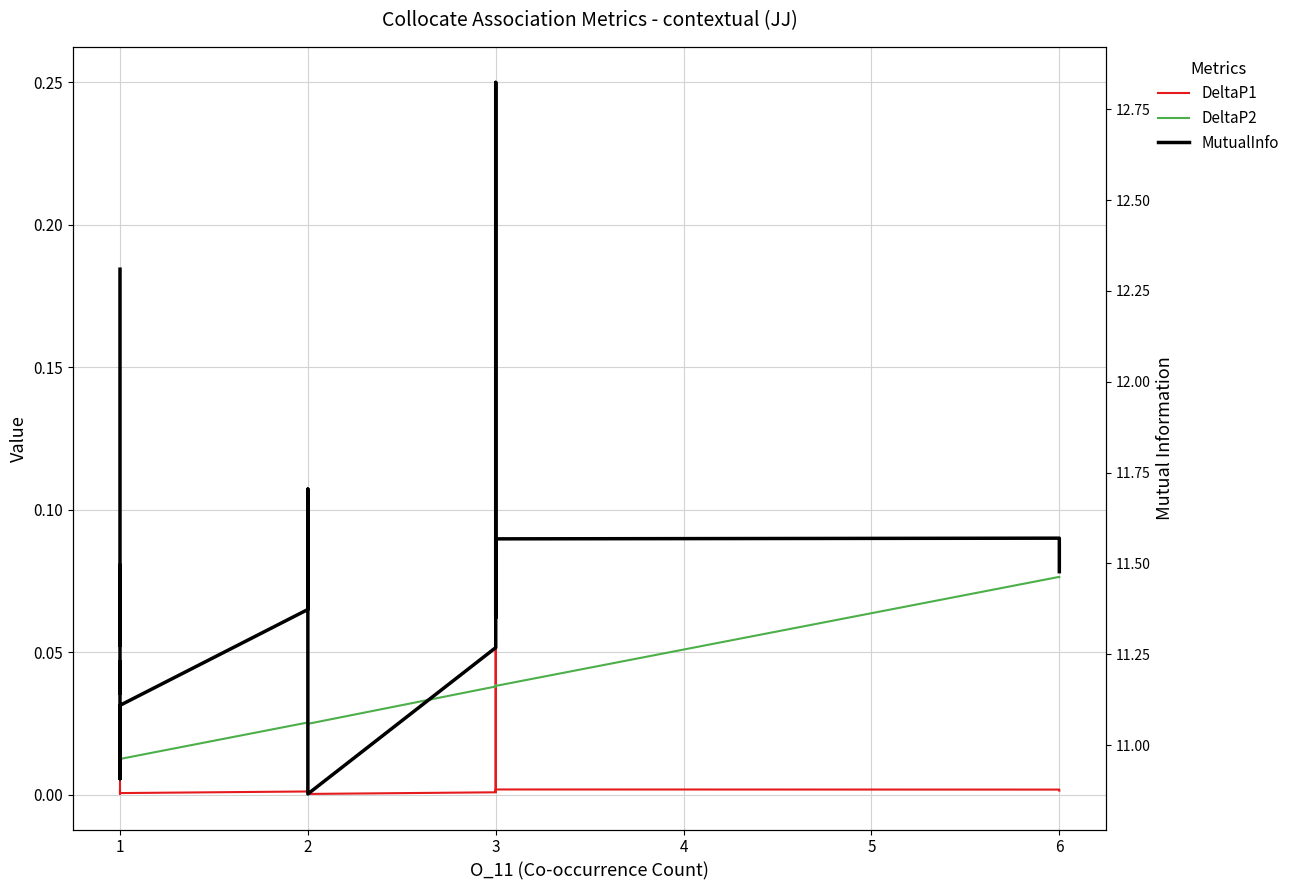

Reading right to left, transcribe all the data shown in this chart.

DeltaP1: 0.0	0.0	0.0	0.0	0.2	0.0	0.0	0.0	0.0	0.0	0.0	0.0	0.0	0.0	0.0	0.0	0.0	0.0	0.0	0.0	0.0	0.0	0.0	0.0	0.0
DeltaP2: 0.1	0.1	0.0	0.0	0.0	0.0	0.0	0.0	0.0	0.0	0.0	0.0	0.0	0.0	0.0	0.0	0.0	0.0	0.0	0.0	0.0	0.0	0.0	0.0	0.0
MutualInfo: 11.5	11.6	11.6	11.4	12.8	11.3	10.9	11.5	11.7	11.7	11.7	11.4	11.1	10.9	11.0	10.9	11.0	11.2	11.1	11.5	11.3	11.8	12.2	12.3	12.3